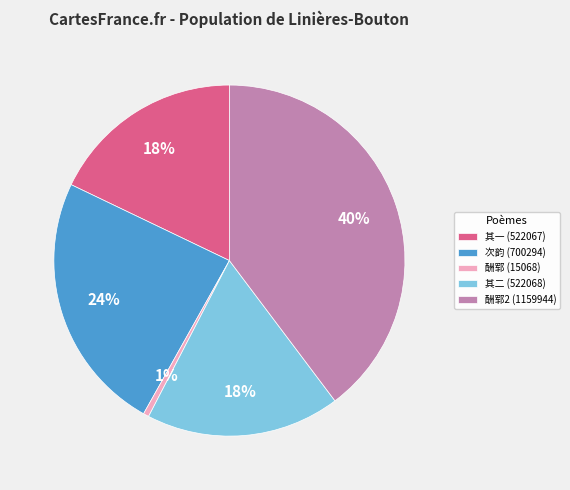

To the nearest percent, what percentage of the pie is 酬郓 (15068)?

1%